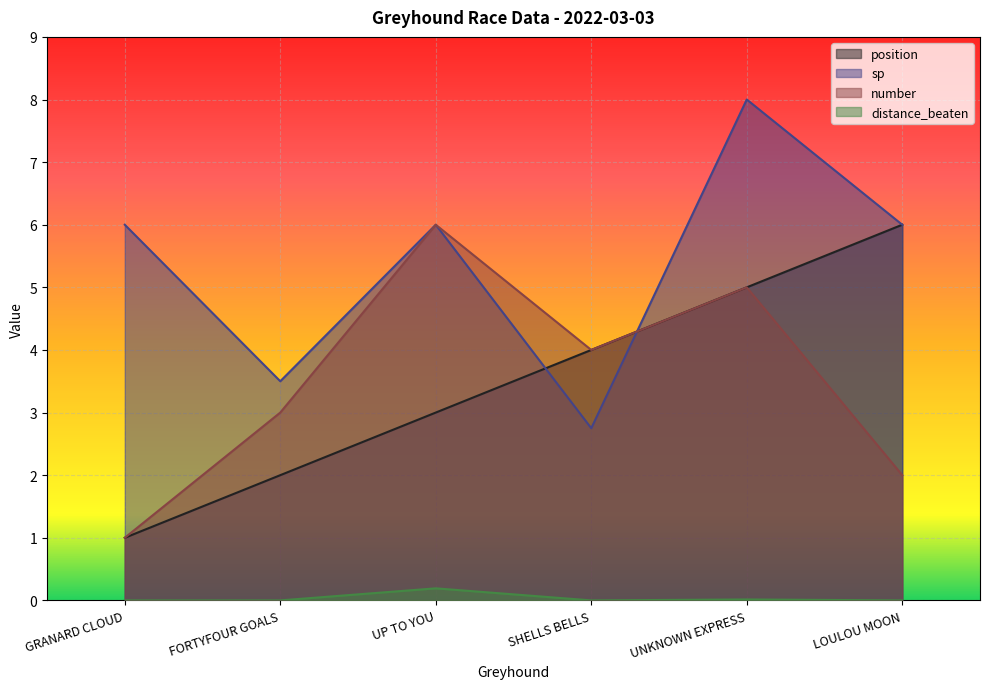

Which series has the widest spread of values?

sp